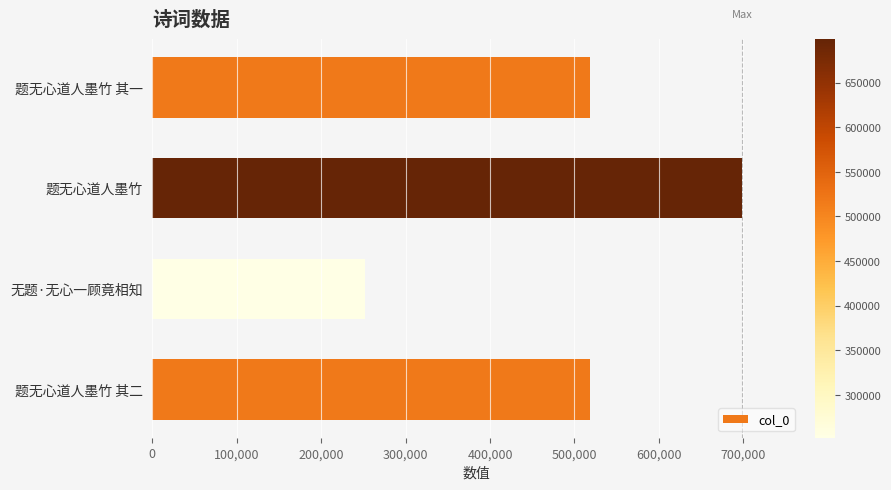

True or false: the data shows 226743 at 题无心道人墨竹 其二.

False